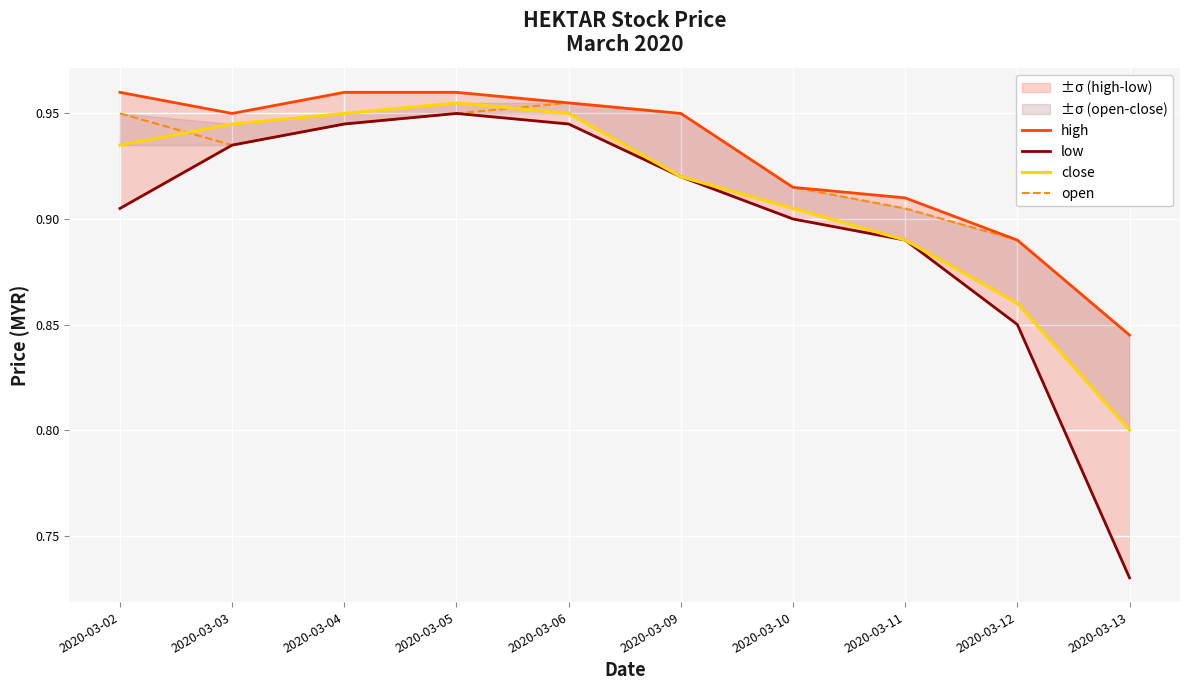

Which category has the highest value across all series?

2020-03-02